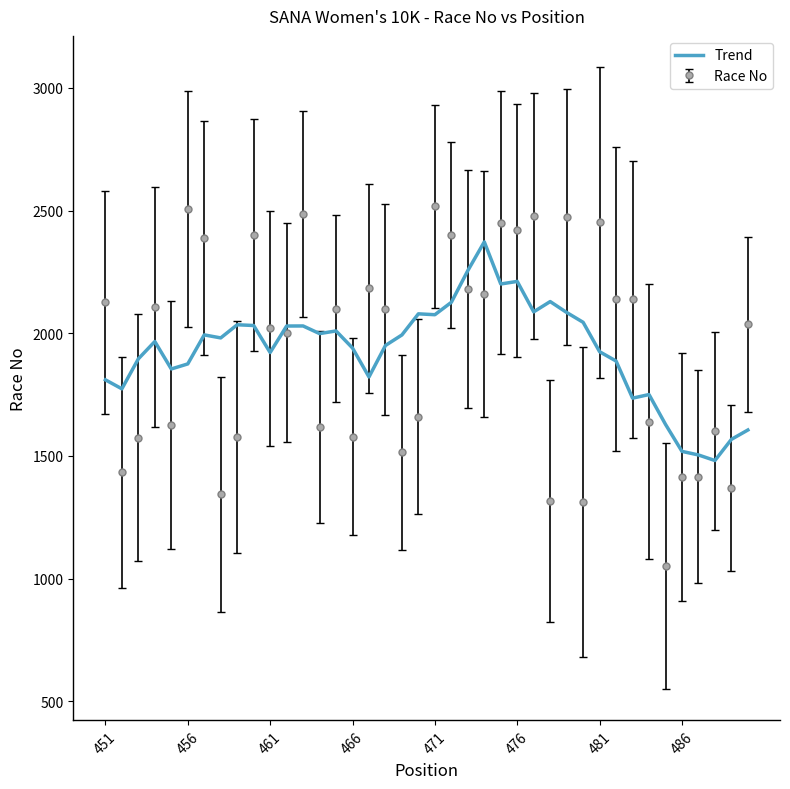

List the series in order of their peak value, lowest first.

Trend, Race No